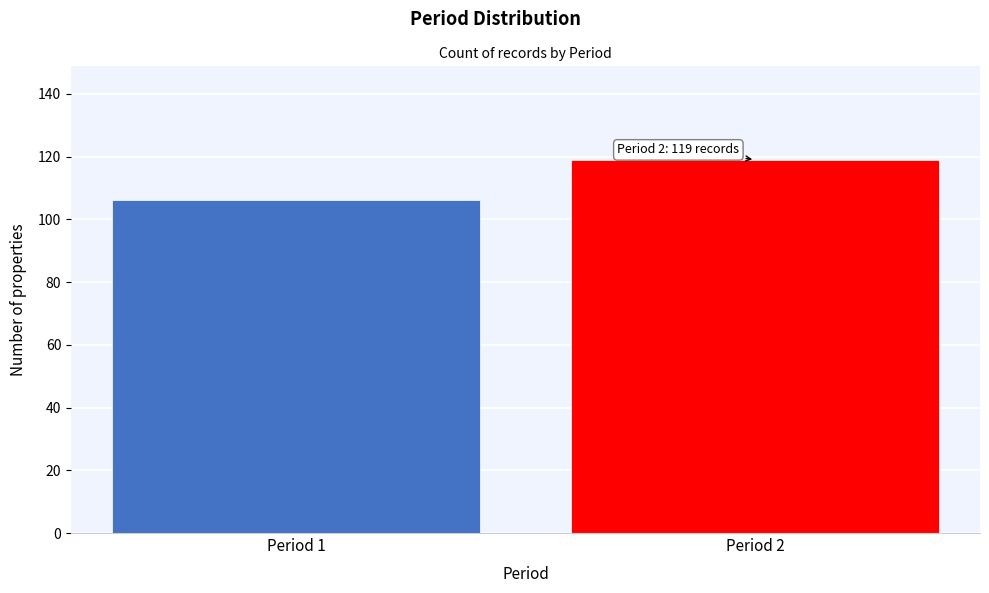

Reading left to right, what are all the values shown in this chart?

106	119